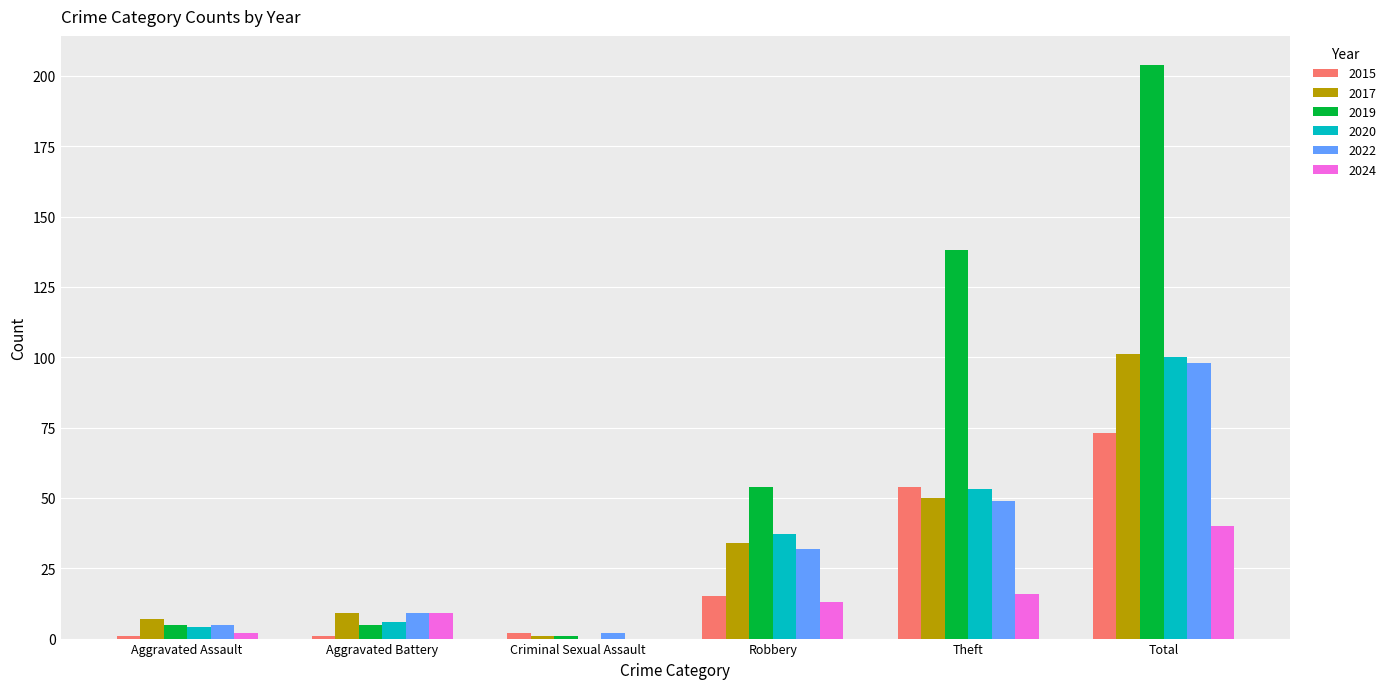

The 2024 series shows 18 at Total. True or false?

False